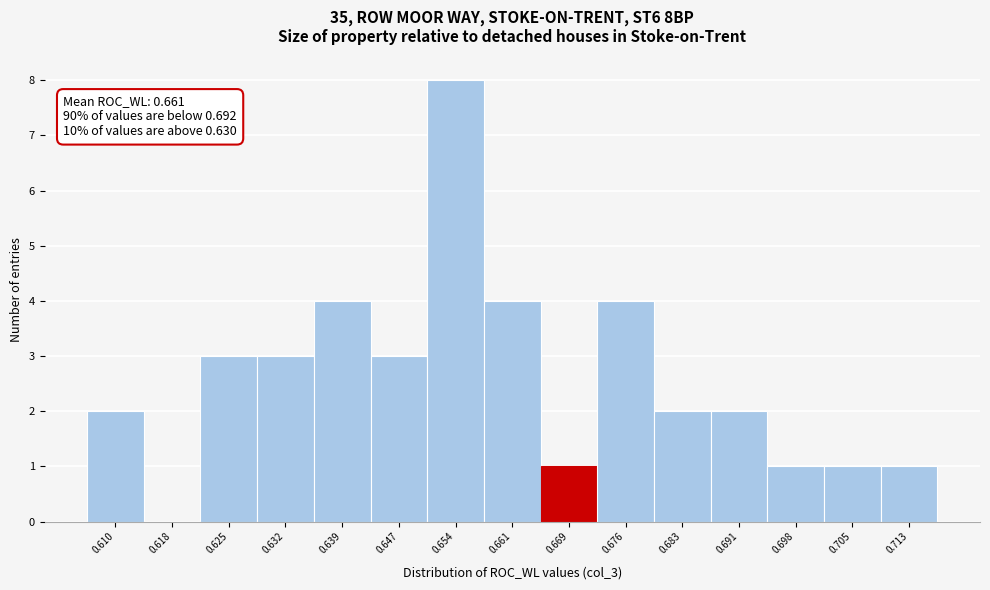

Reading left to right, what are all the values shown in this chart?

0.610=2	0.618=0	0.625=3	0.632=3	0.639=4	0.647=3	0.654=8	0.661=4	0.669=1	0.676=4	0.683=2	0.691=2	0.698=1	0.705=1	0.713=1